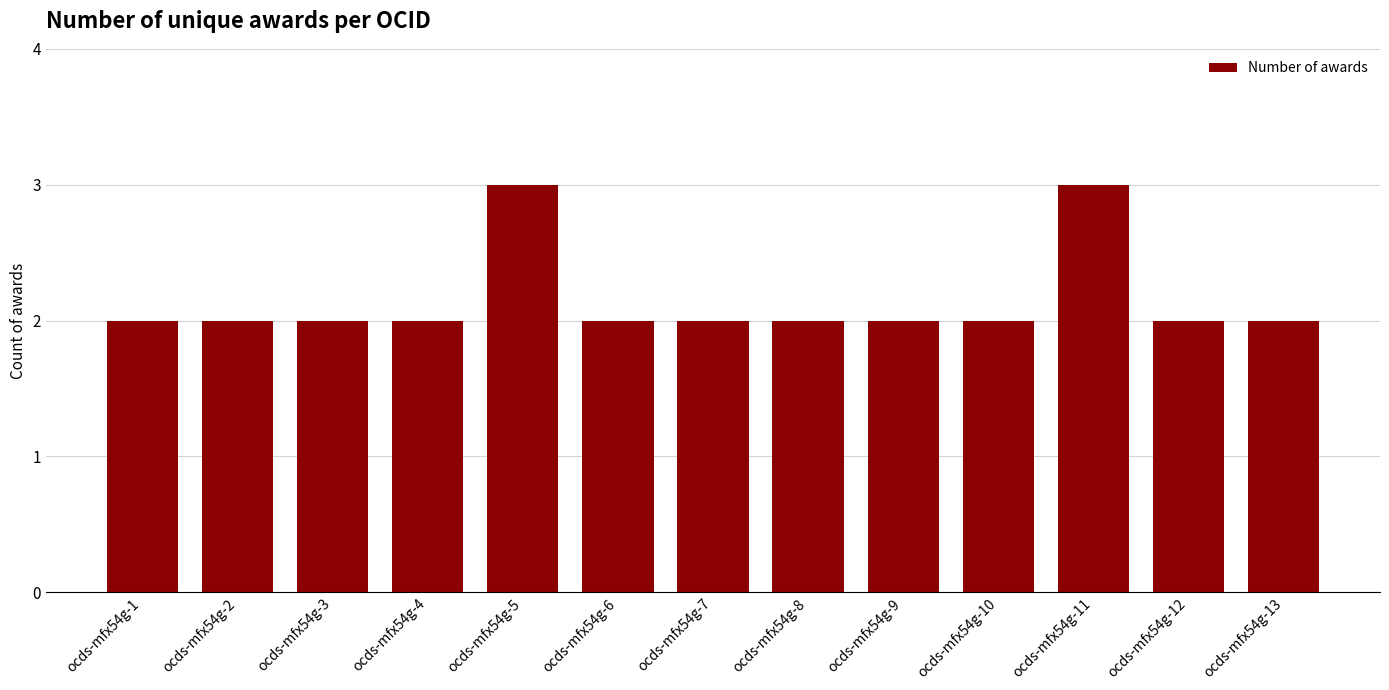

What is the smallest value displayed?

2